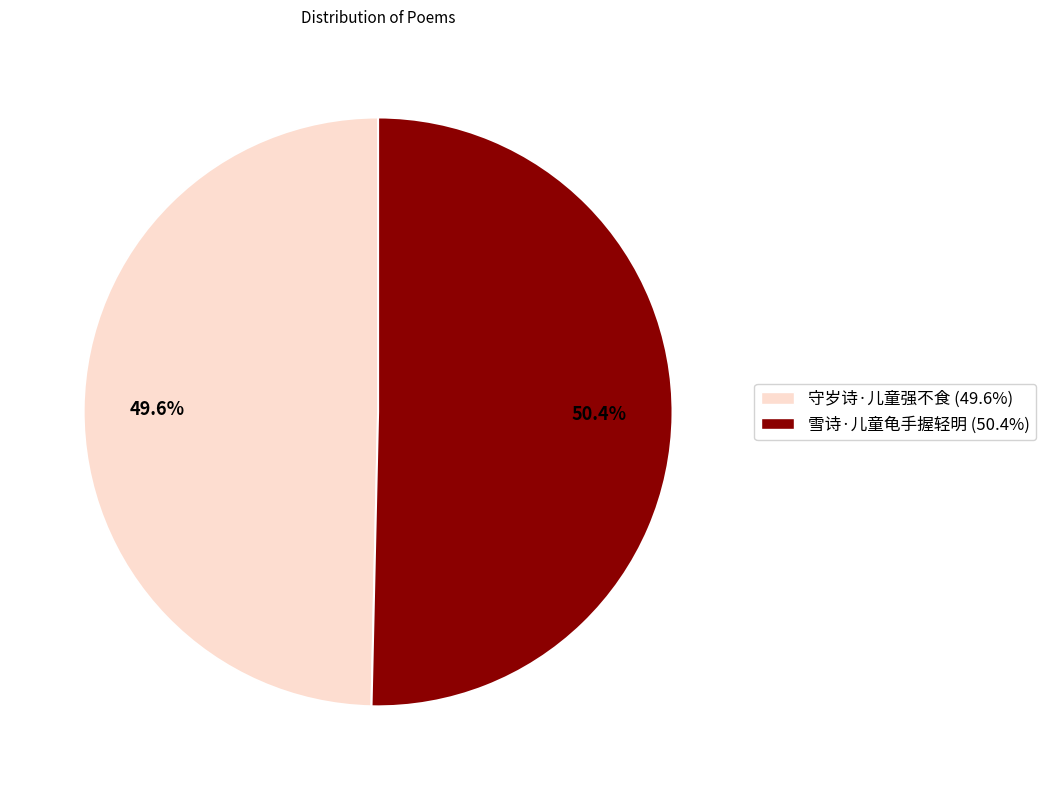

What is the smallest slice in the pie chart?

守岁诗·儿童强不食